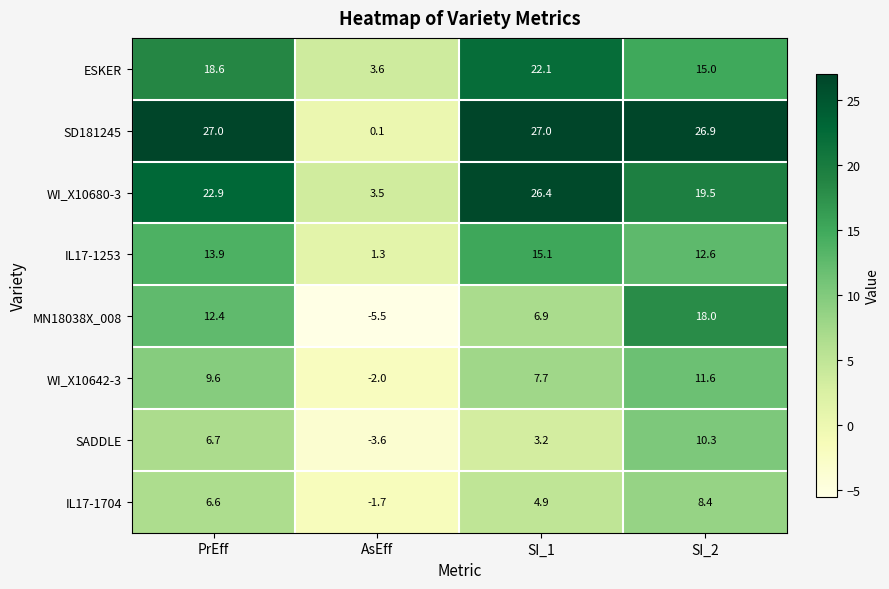

Which series has the widest spread of values?

SD181245